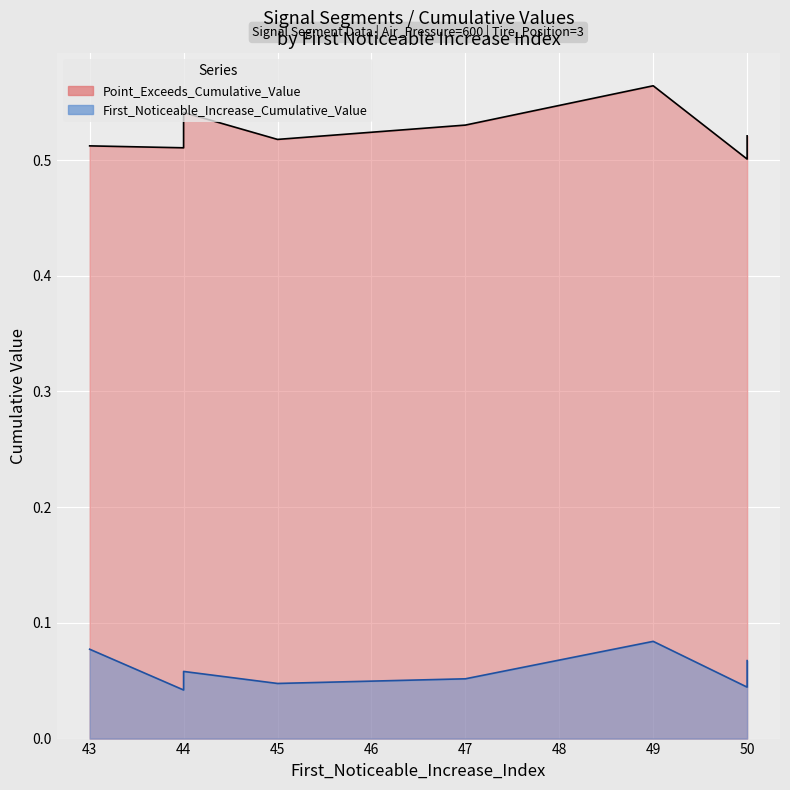

Reading left to right, list all the values displayed in this chart.

First_Noticeable_Increase_Cumulative_Value: 0.1	0.1	0.1	0.0	0.1	0.1	0.0	0.1	0.0	0.0
Point_Exceeds_Cumulative_Value: 0.5	0.6	0.5	0.5	0.5	0.5	0.5	0.5	0.5	0.5